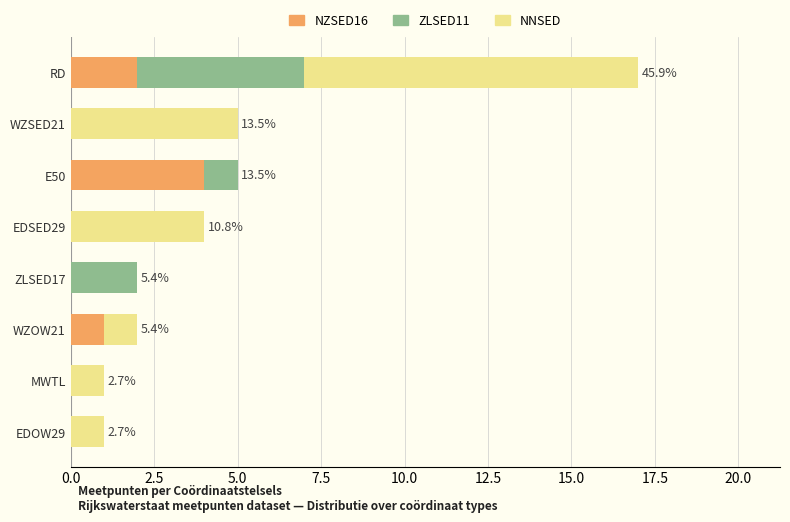

The NZSED16 series shows 2 at ZLSED17. True or false?

False